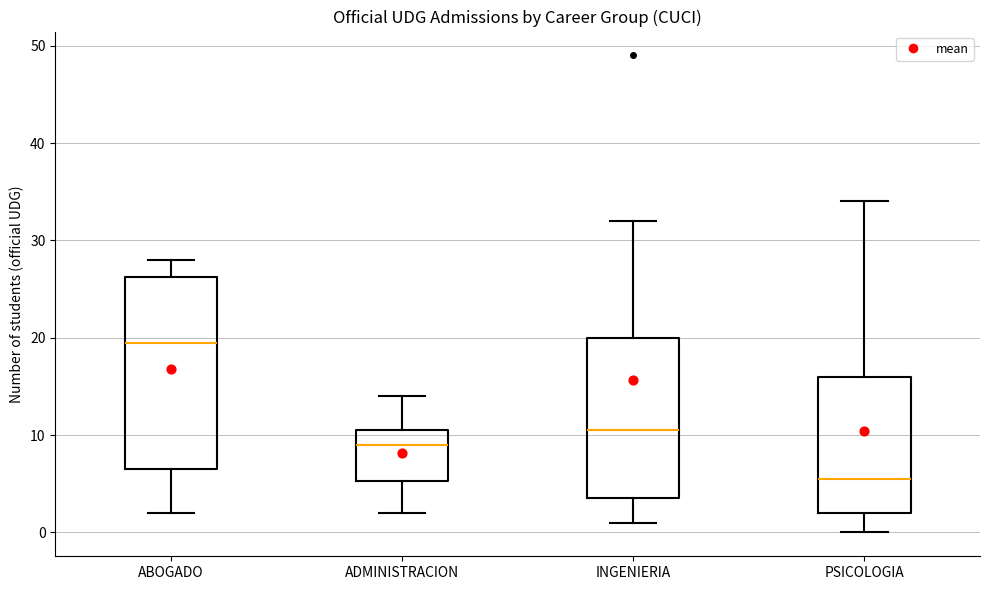

Comparing the boxes themselves (not the whiskers), which one is the tallest?

ABOGADO